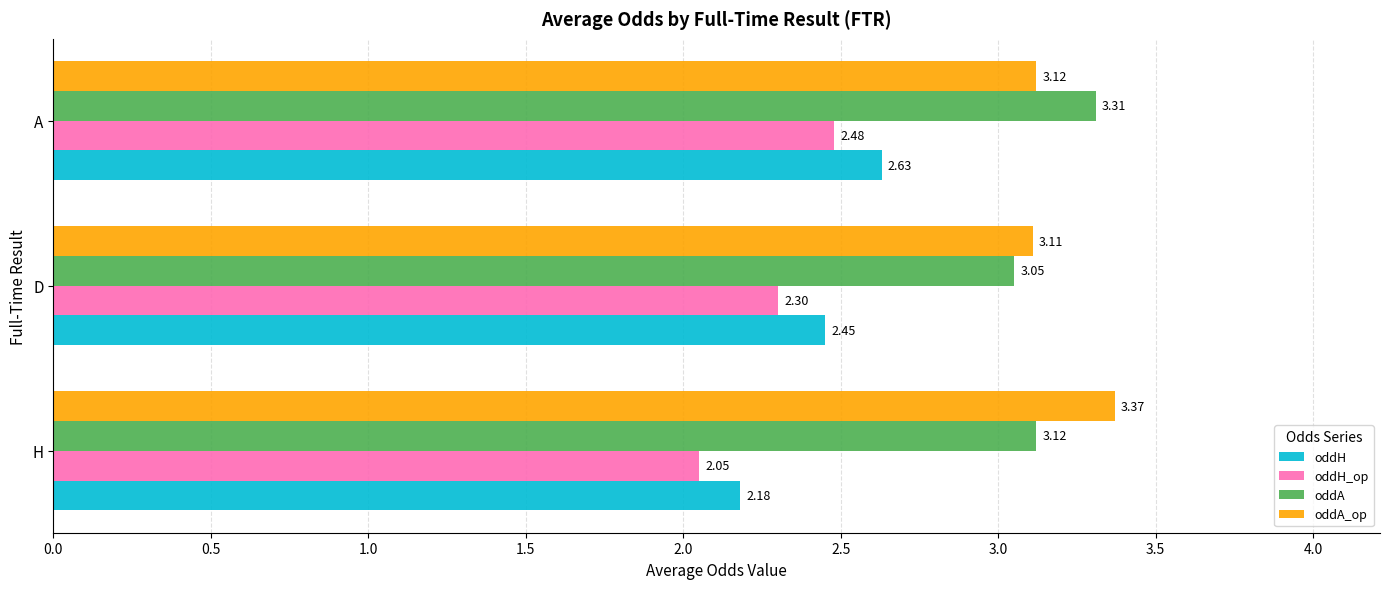

How many data points does each series have?

3